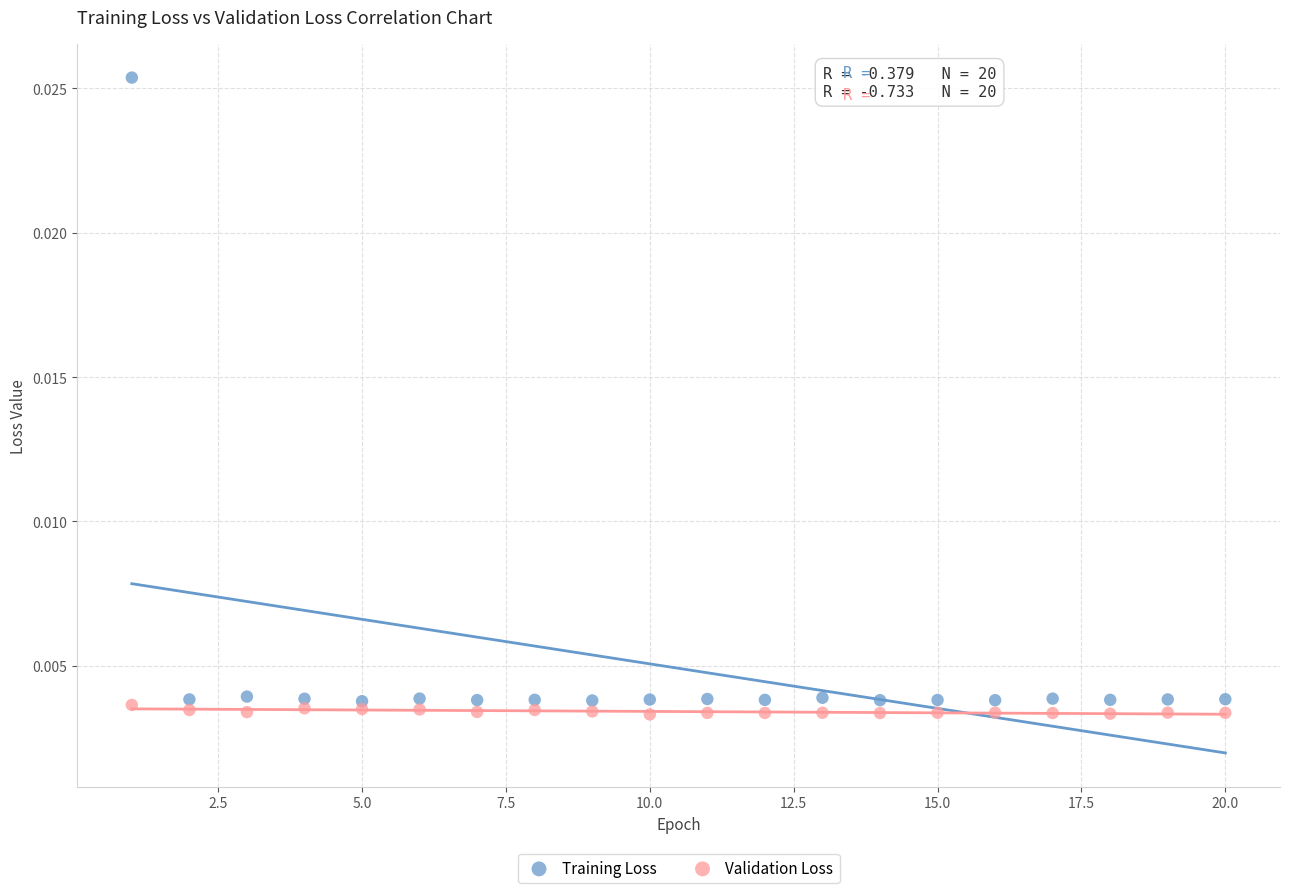

Which series reaches the maximum Y coordinate?

Training Loss